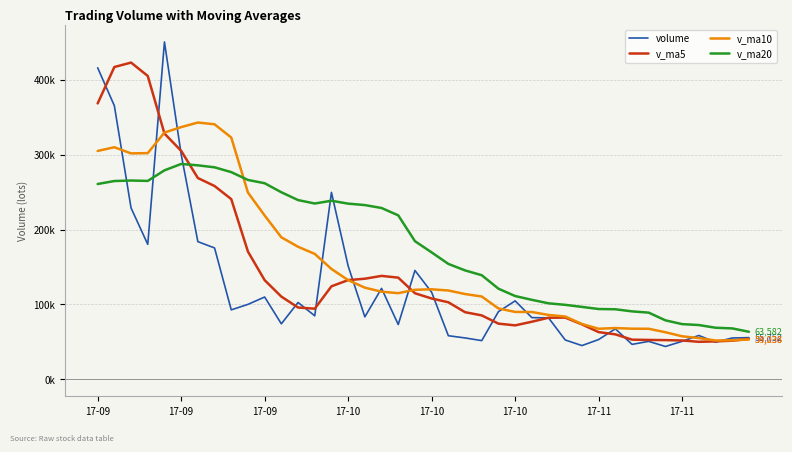

What are all the series names shown in the legend?

volume, v_ma5, v_ma10, v_ma20